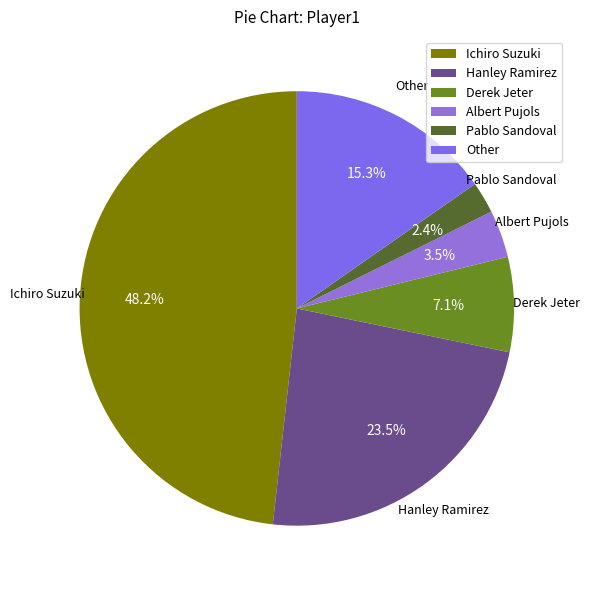

To the nearest percent, what portion does Pablo Sandoval represent?

2%